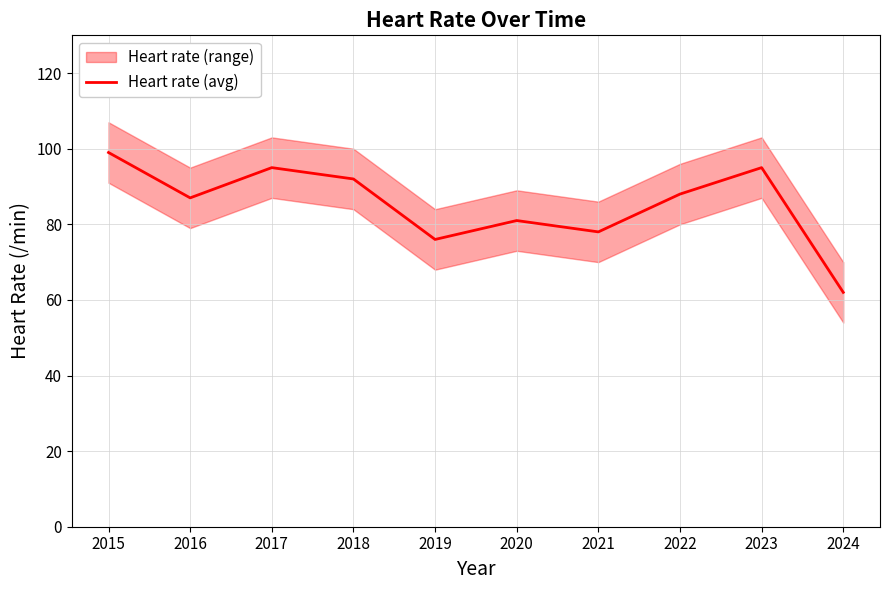

At which label is the value closest to 80?

2020